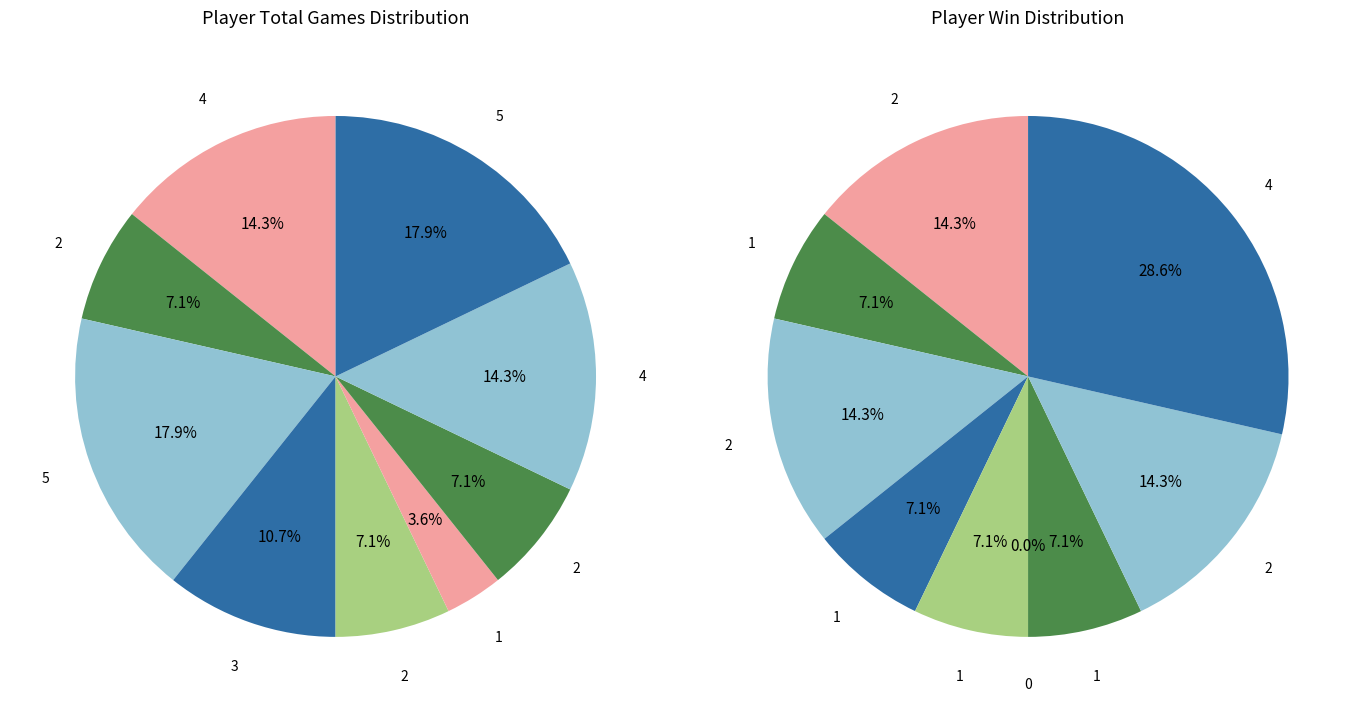

To the nearest percent, what is the average slice percentage?

11%